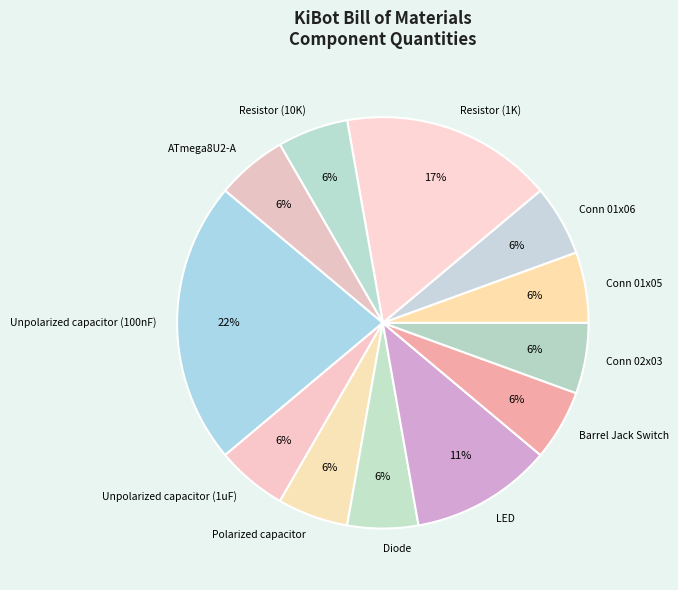

To the nearest percent, what percentage of the pie is LED?

11%